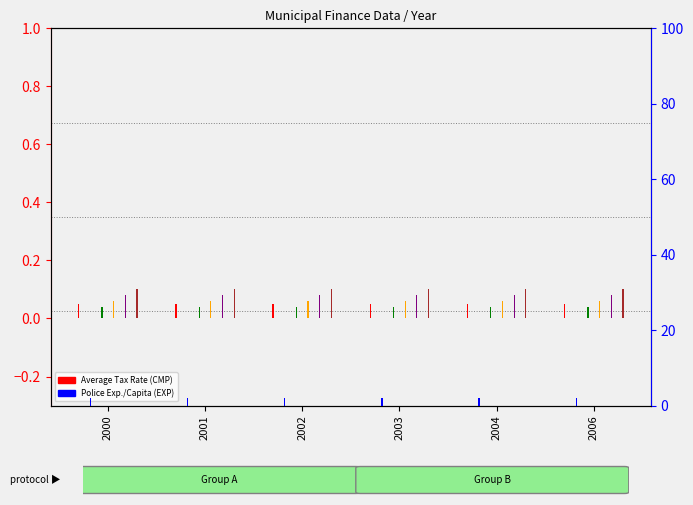

What is the sum of the Fire Protection/Capita (EXP) values at 2002 and 2004?

0.2